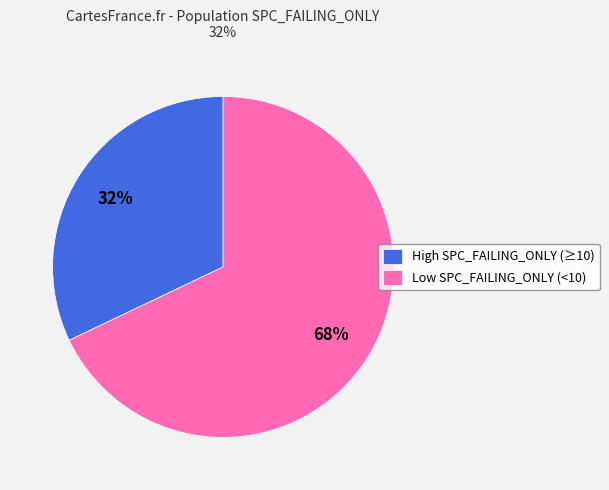

Rank the categories by value from highest to lowest.

Low SPC_FAILING_ONLY (<10), High SPC_FAILING_ONLY (≥10)